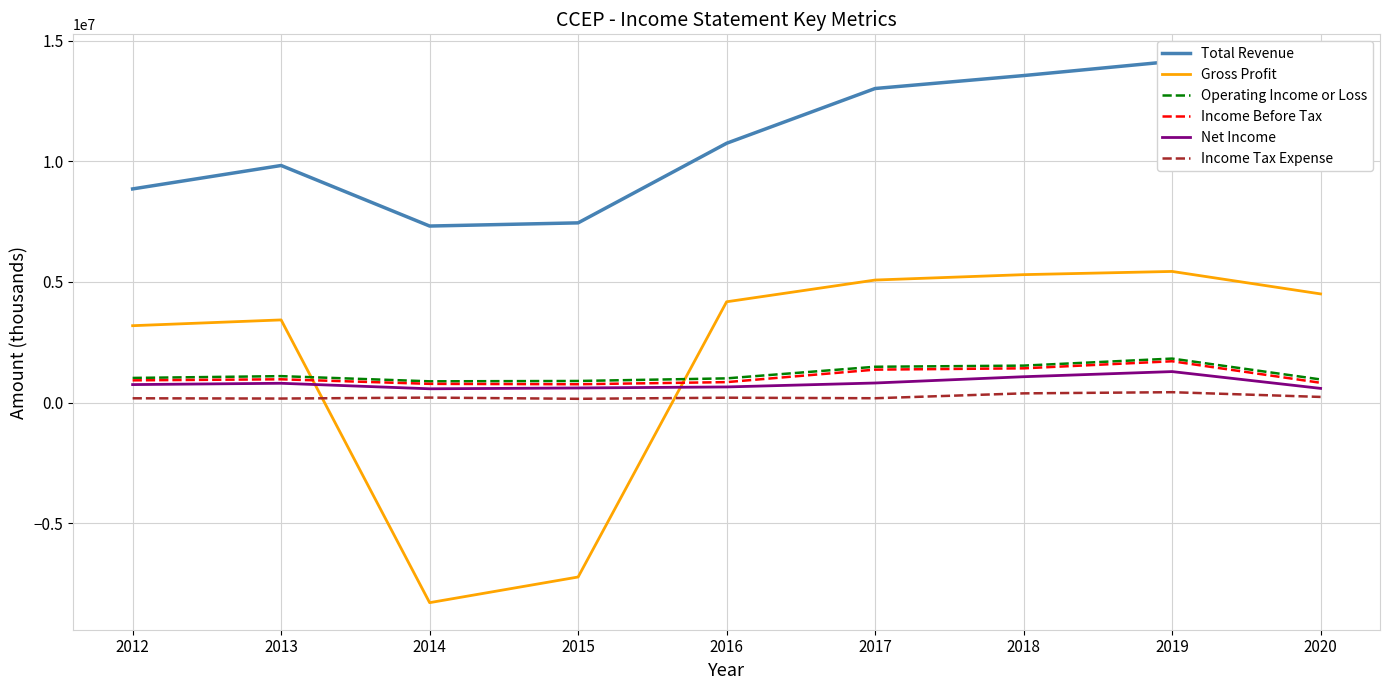

Where is the first local minimum for Income Before Tax?

2015